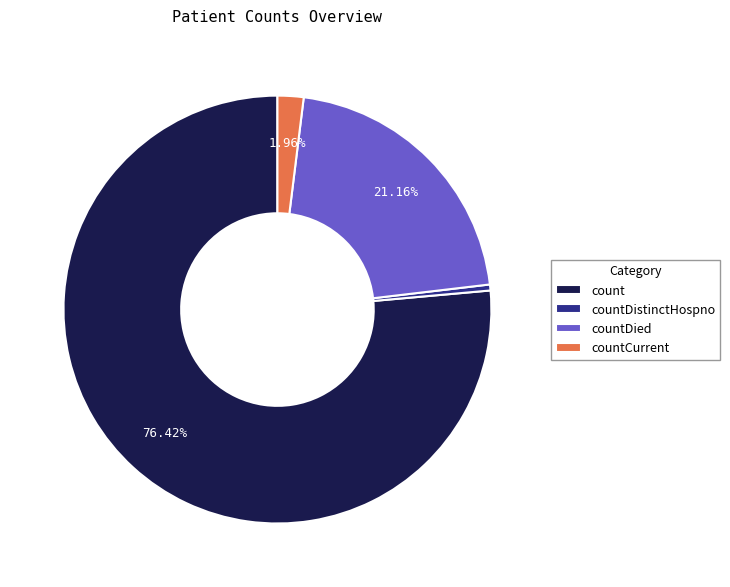

Which has a higher value, countCurrent or count?

count